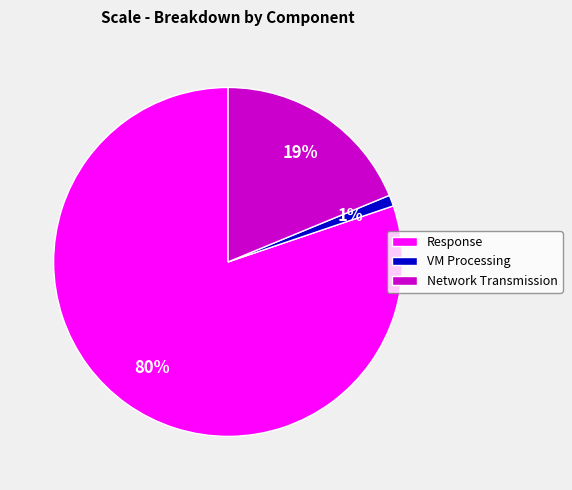

To the nearest percent, what is the combined percentage of Network Transmission and Response?

99%